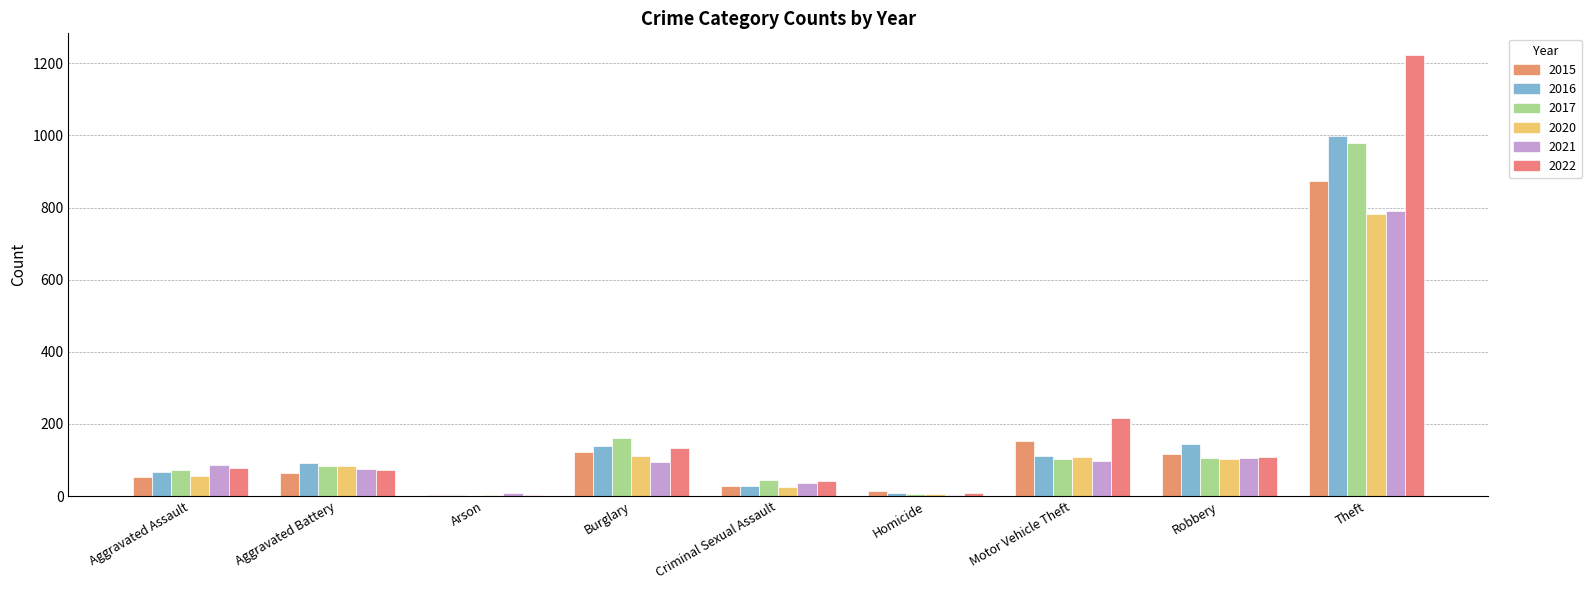

True or false: 2017 has a value of 32 at Aggravated Battery.

False